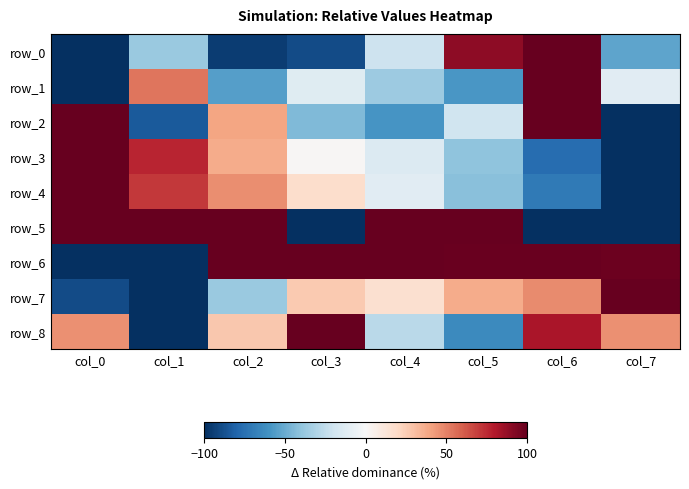

What is the lowest value of the row_8 series?

-100.0